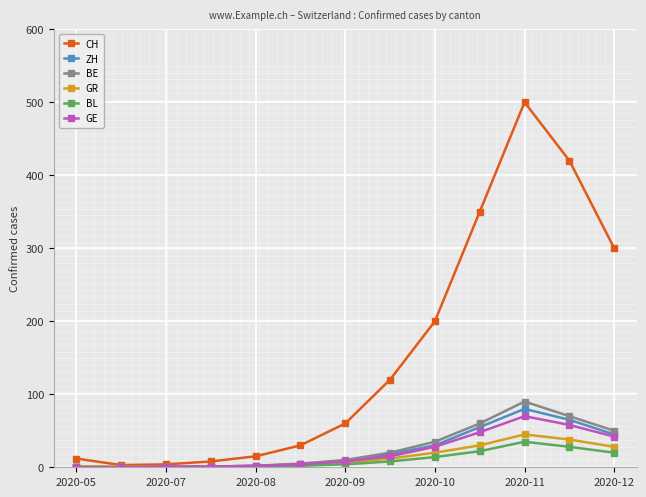

Which series has the largest total across all categories?

CH